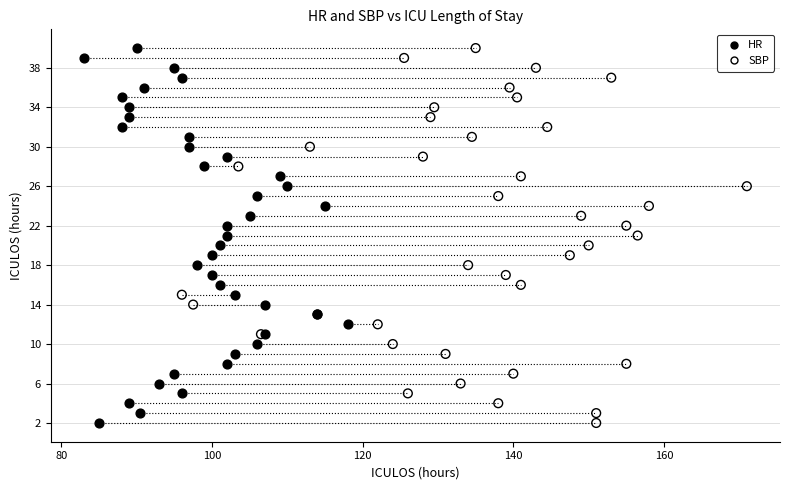

What are all the series names shown in the legend?

HR, SBP